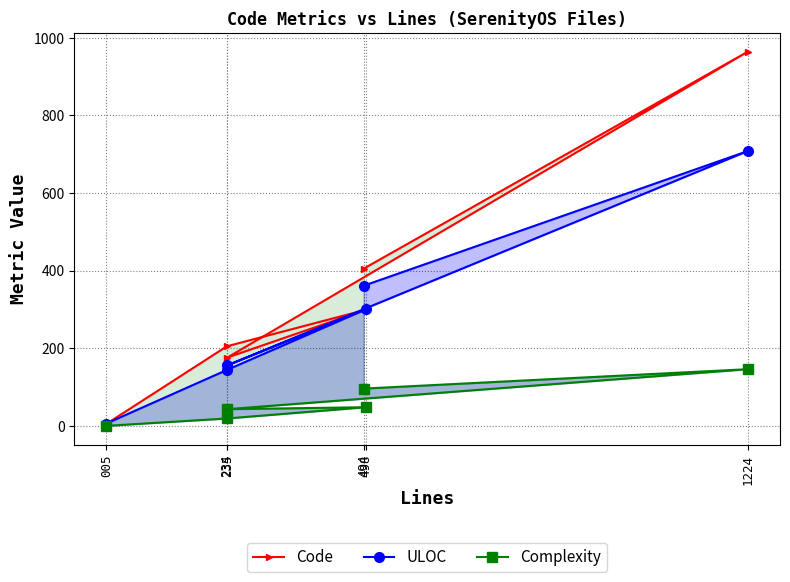

True or false: Code and Complexity cross at least once.

False